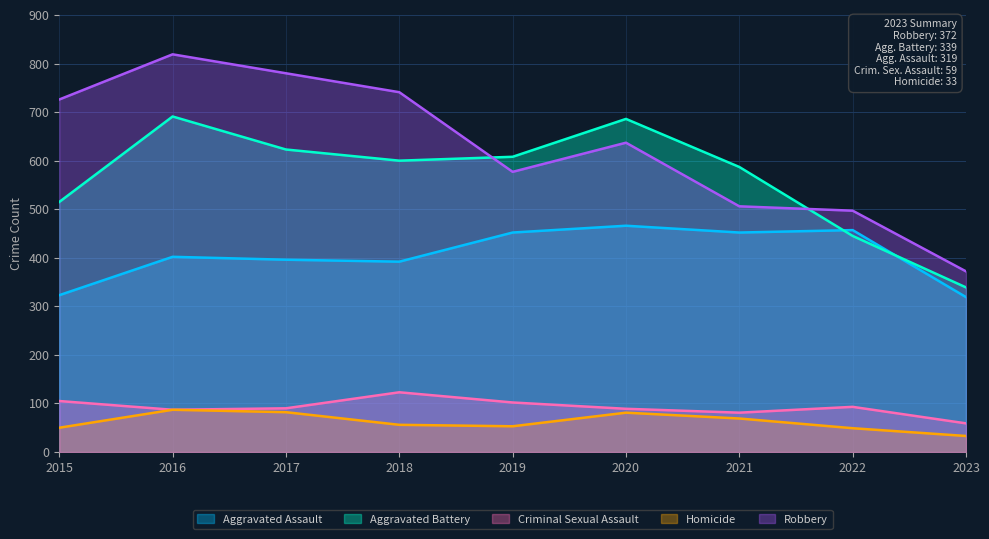

Rank the categories by Aggravated Assault value from highest to lowest.

2020, 2022, 2019, 2021, 2016, 2017, 2018, 2015, 2023